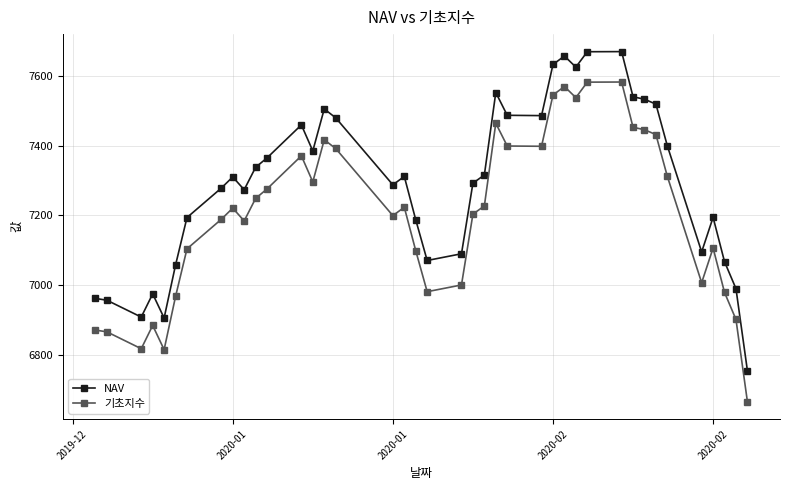

True or false: NAV has more than 2 points higher than both neighbors.

True